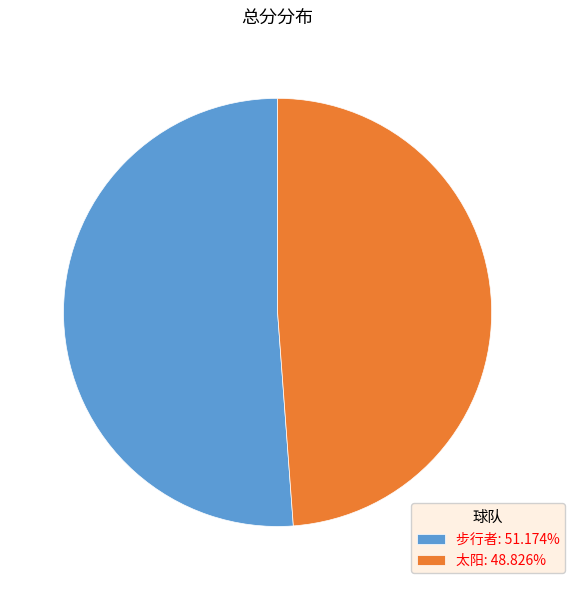

How many segments does this pie chart have?

2